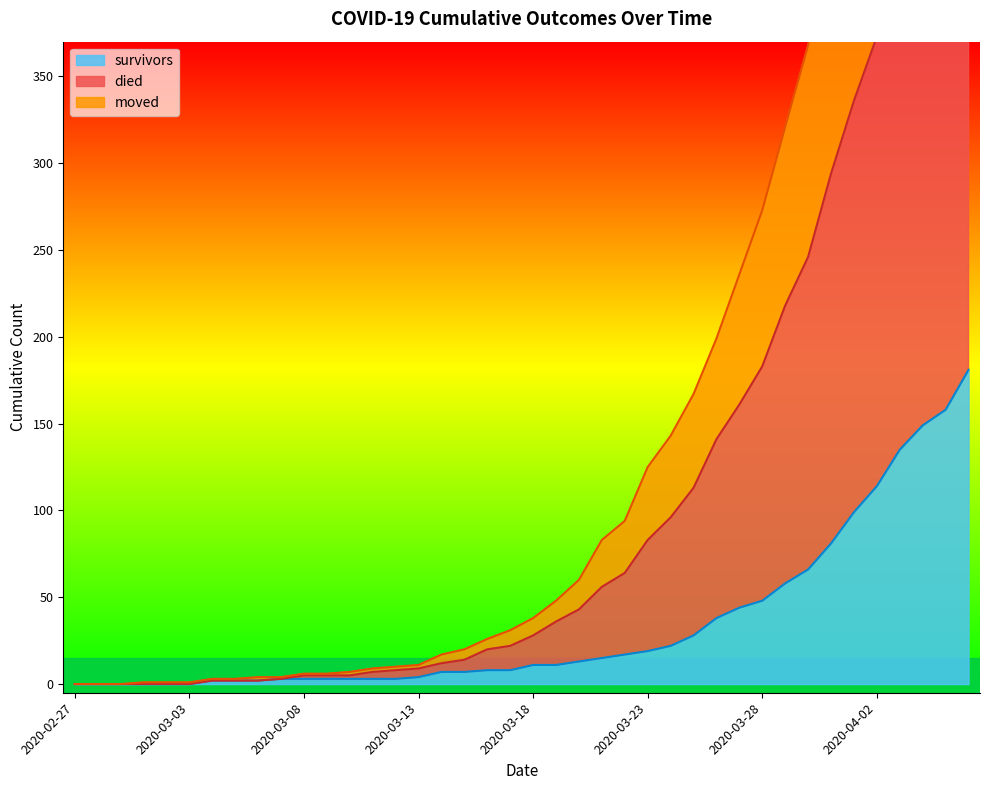

True or false: survivors and moved cross at least once.

False